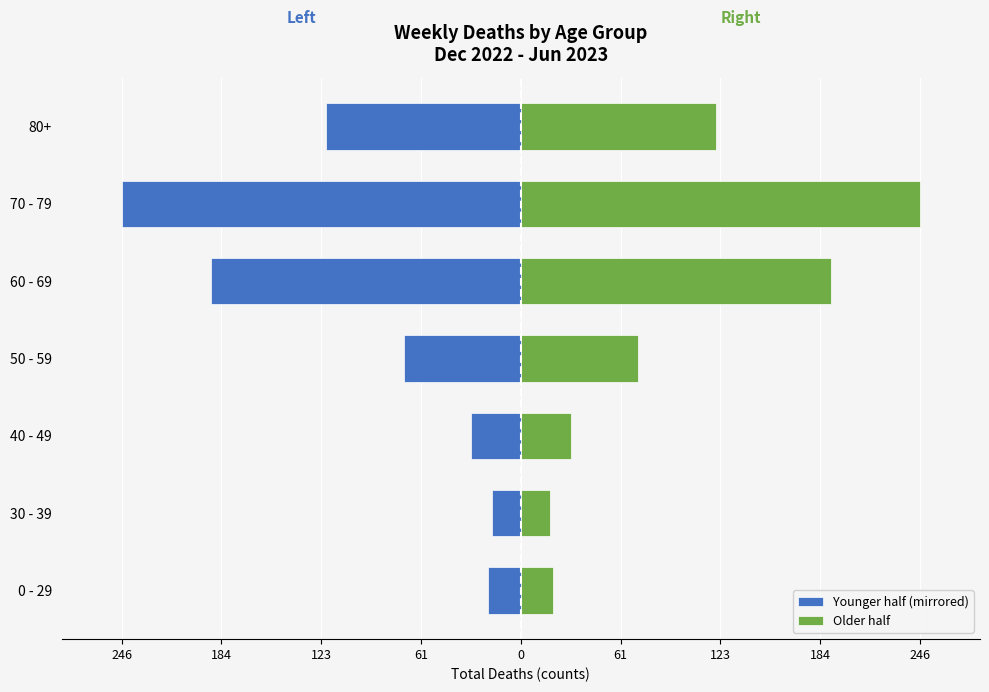

Rank the series by their average value, from highest to lowest.

Older half, Younger half (mirrored)